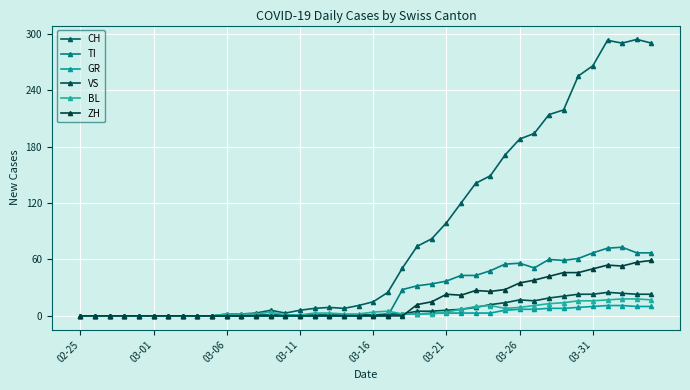

How many lines are shown in the chart?

6